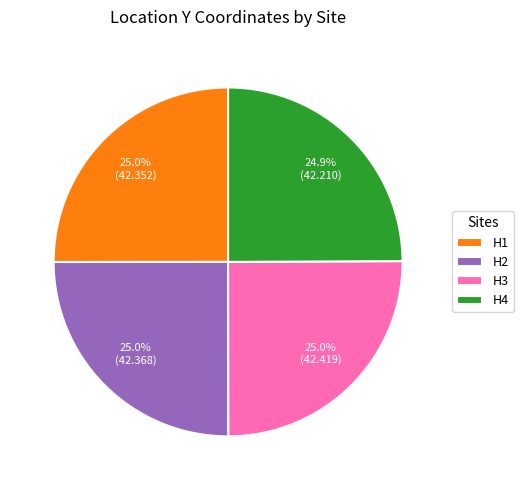

Does H4 represent more than half of the total?

No